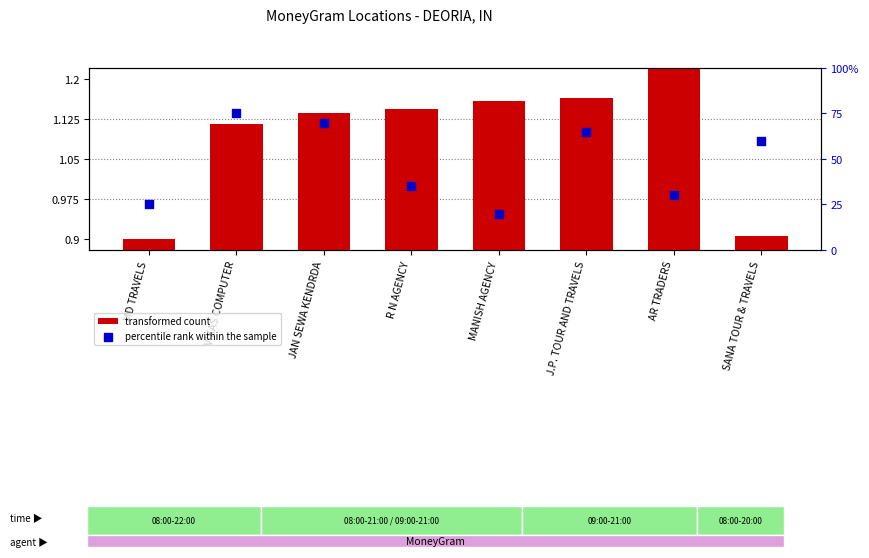

What are all the series names shown in the legend?

transformed count, percentile rank within the sample